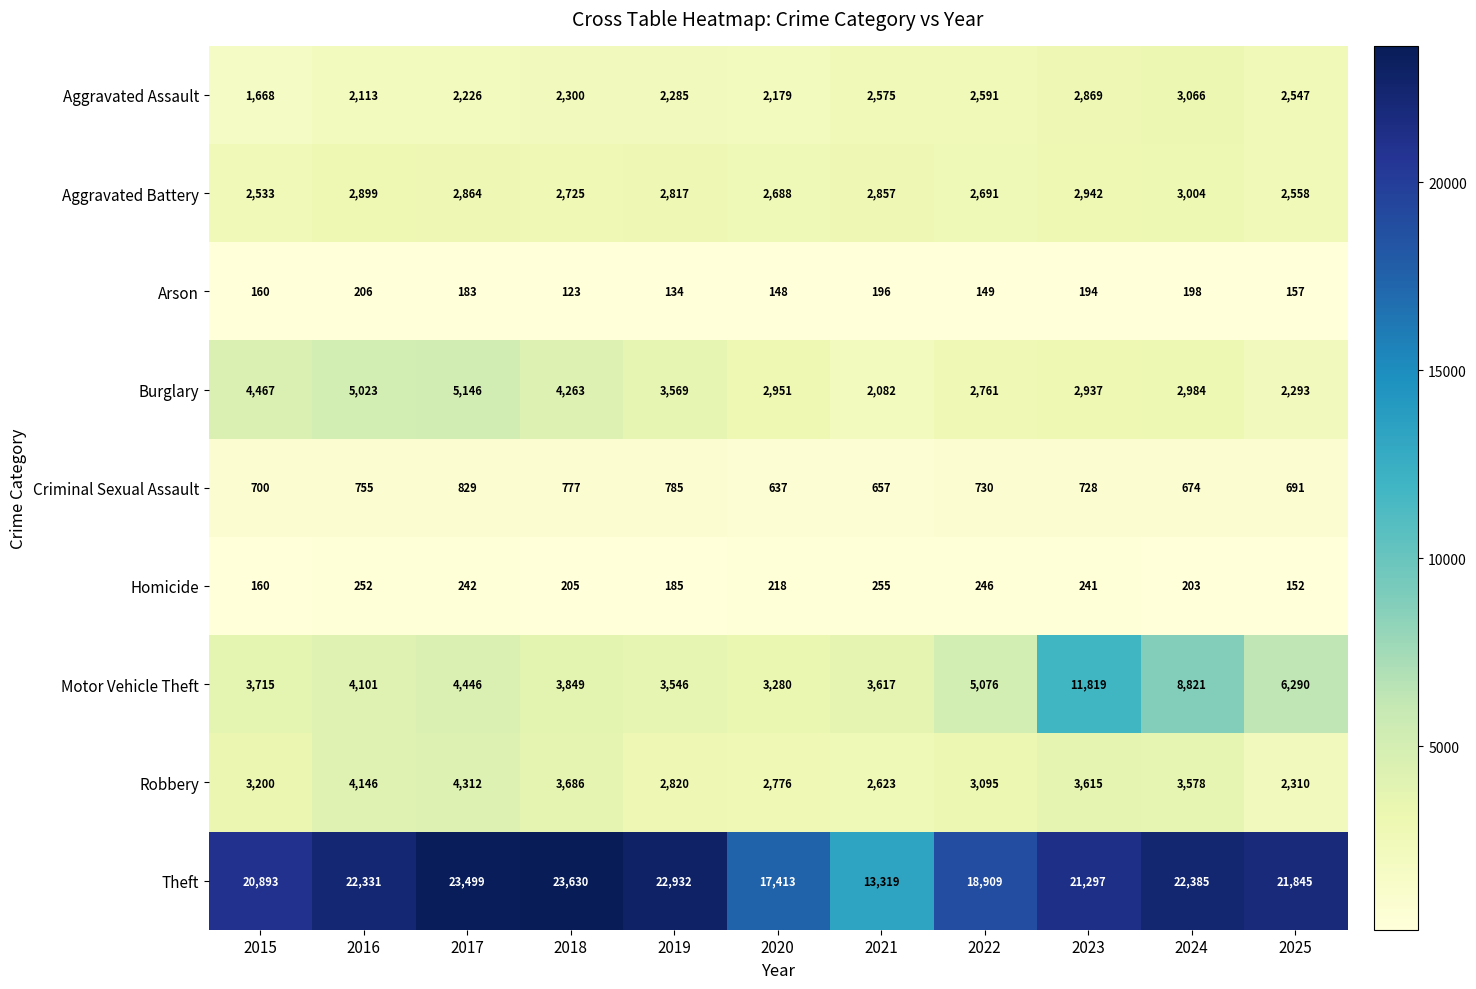

What is the difference between the highest and lowest values at 2020?

17265